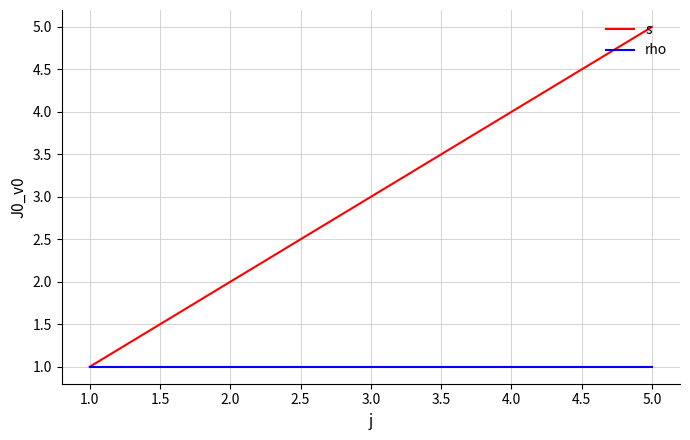

True or false: s has a value of 7 at 4.0.

False